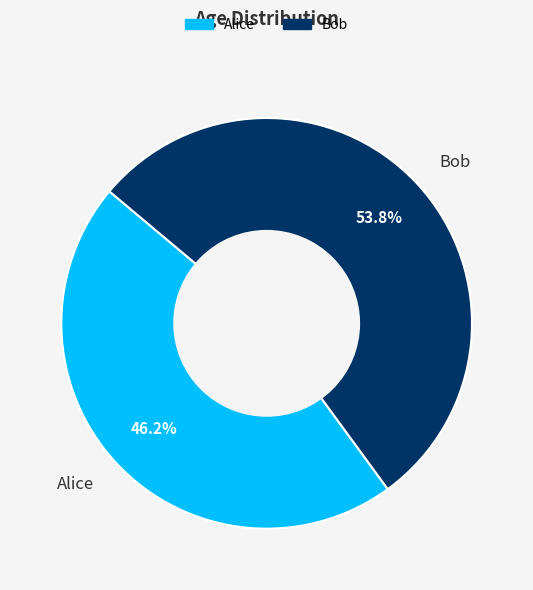

Count the number of slices in the pie.

2